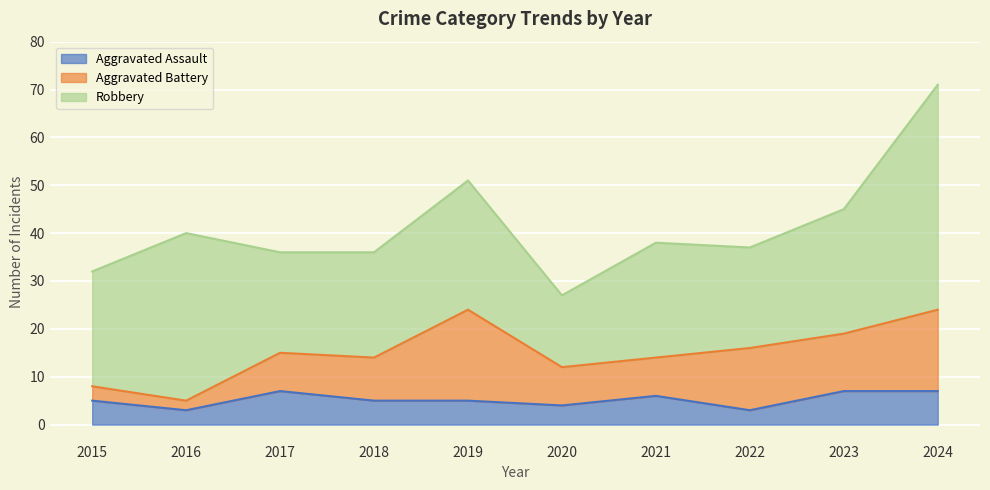

Rank the categories by Aggravated Assault value from highest to lowest.

2017, 2023, 2024, 2021, 2015, 2018, 2019, 2020, 2016, 2022